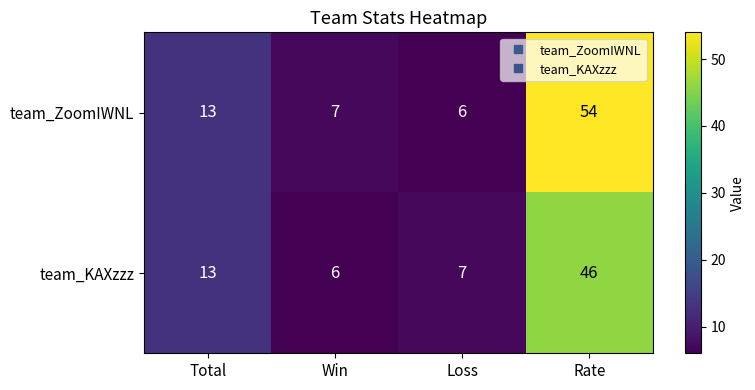

The team_KAXzzz series shows 1 at Win. True or false?

False